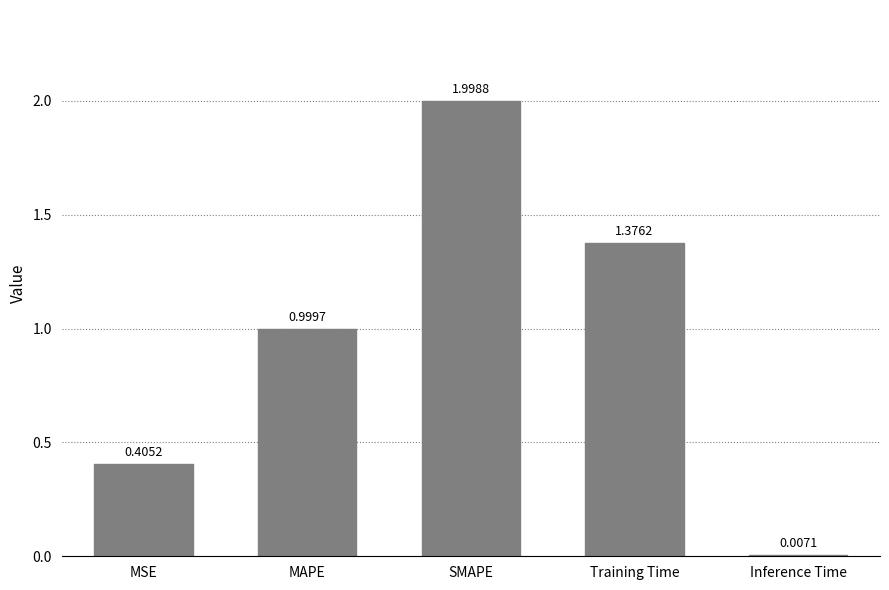

What is the sum of all values?

4.8